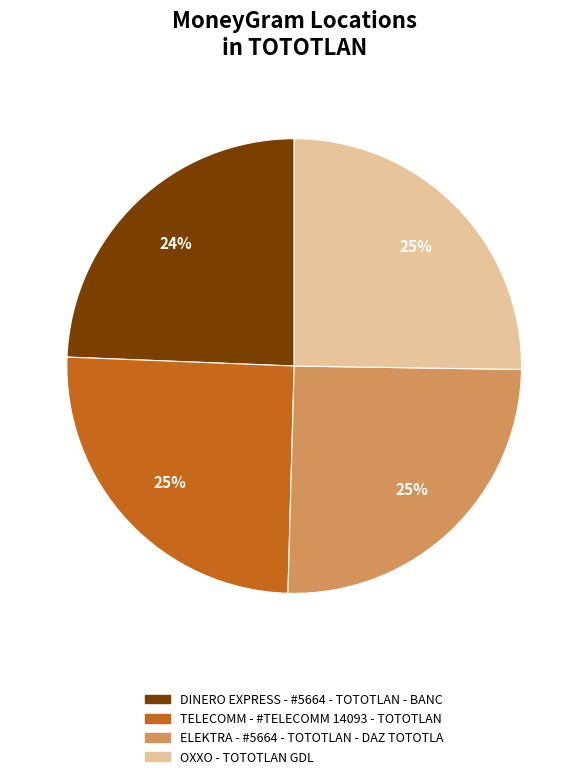

The OXXO - TOTOTLAN GDL slice represents 25% of the pie. True or false?

True